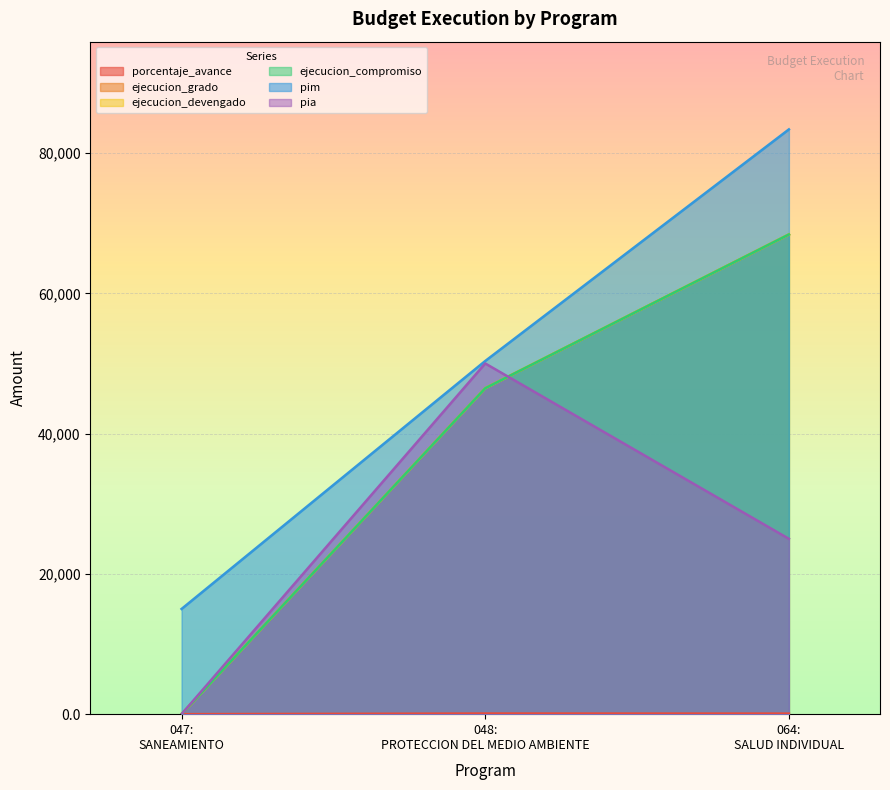

Between 047: SANEAMIENTO and 048: PROTECCION DEL MEDIO AMBIENTE, which series saw the biggest shift?

pia